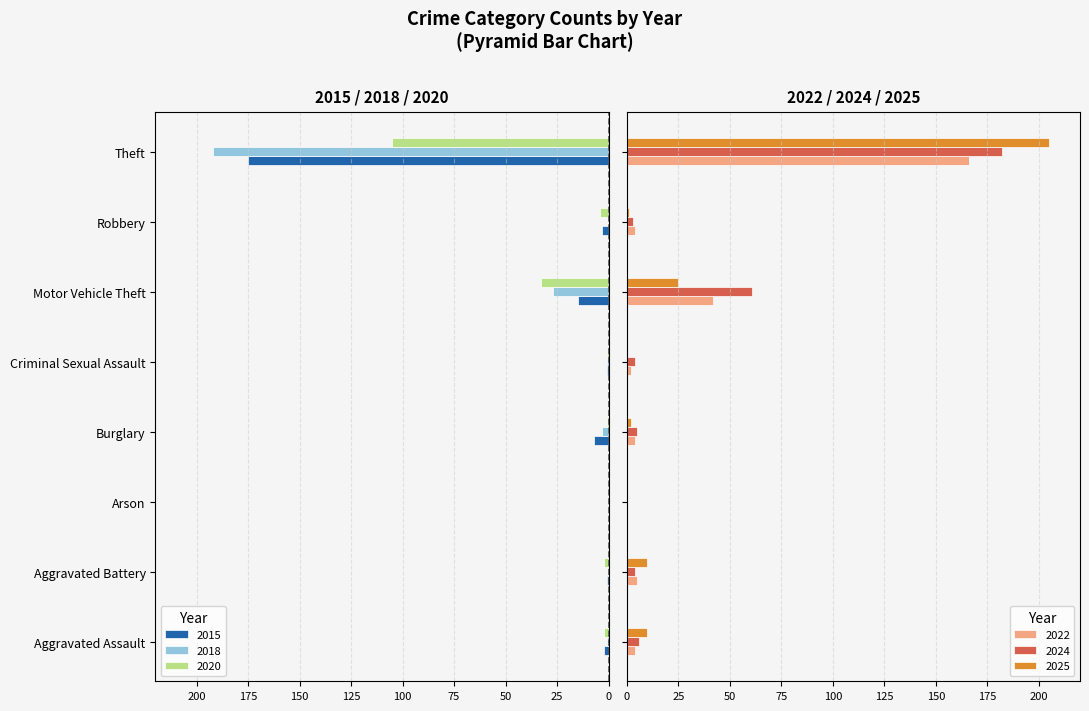

Which series changed the most between Aggravated Assault and Aggravated Battery?

2024